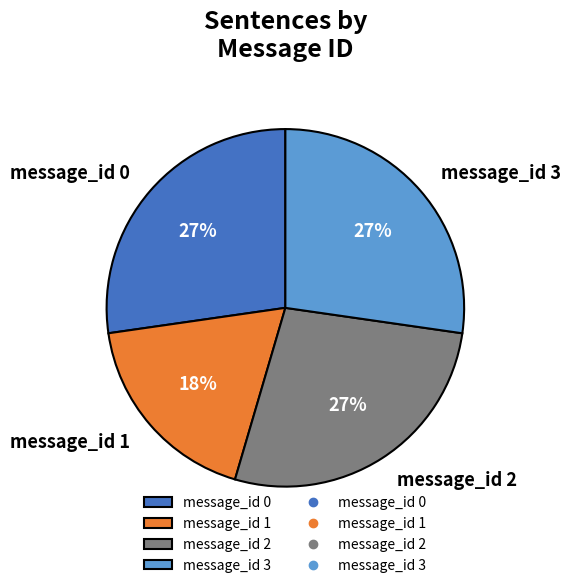

How many segments does this pie chart have?

4